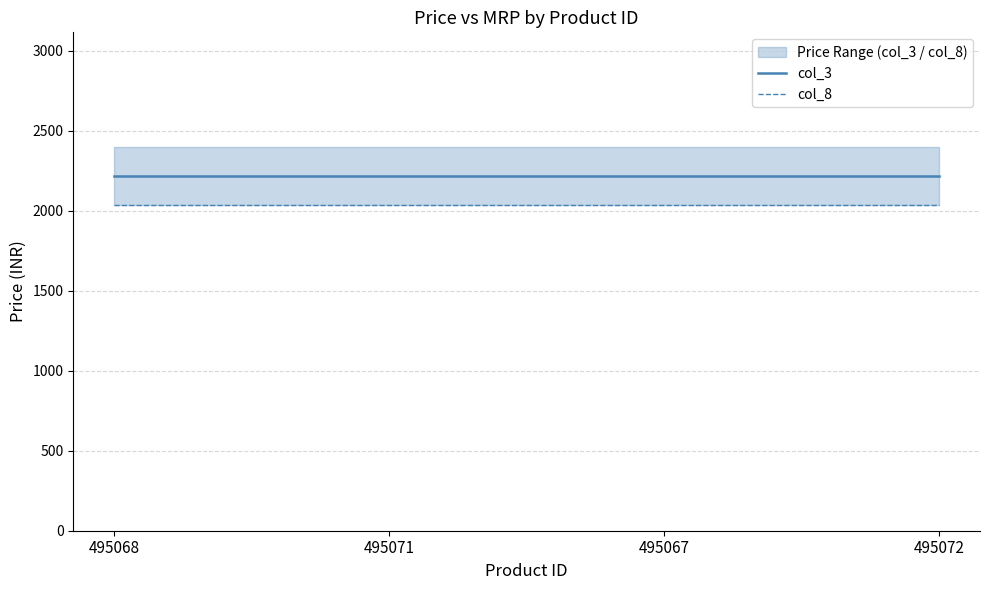

What is the maximum value for col_3?

2215.4